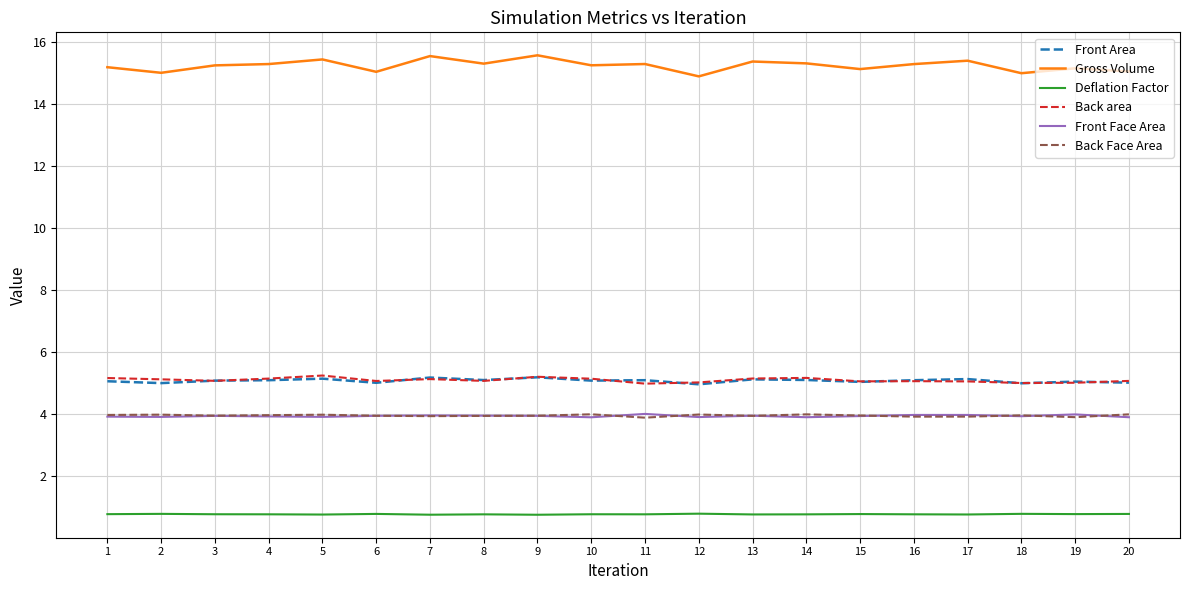

Does the chart display data point markers on the line(s)?

No